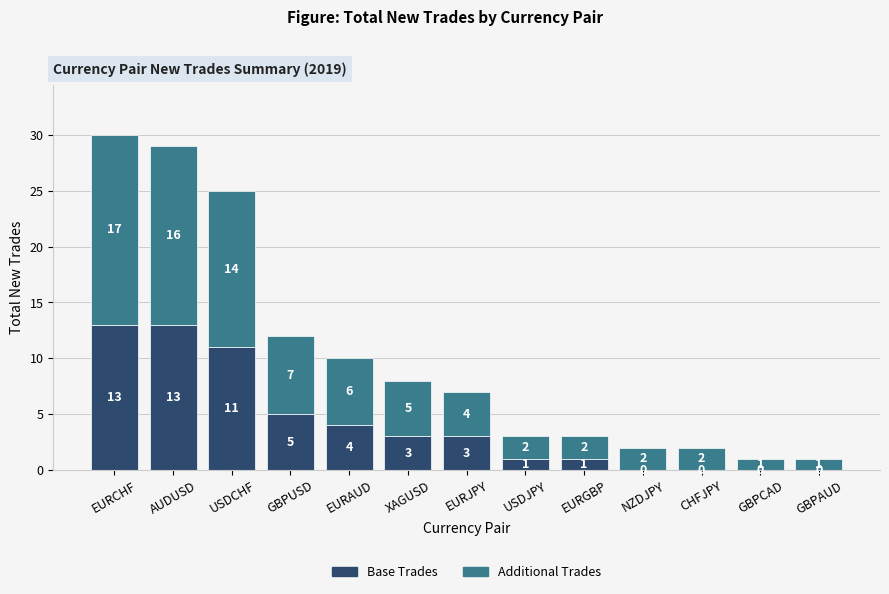

Are the bars grouped side by side (vs. stacked)?

No